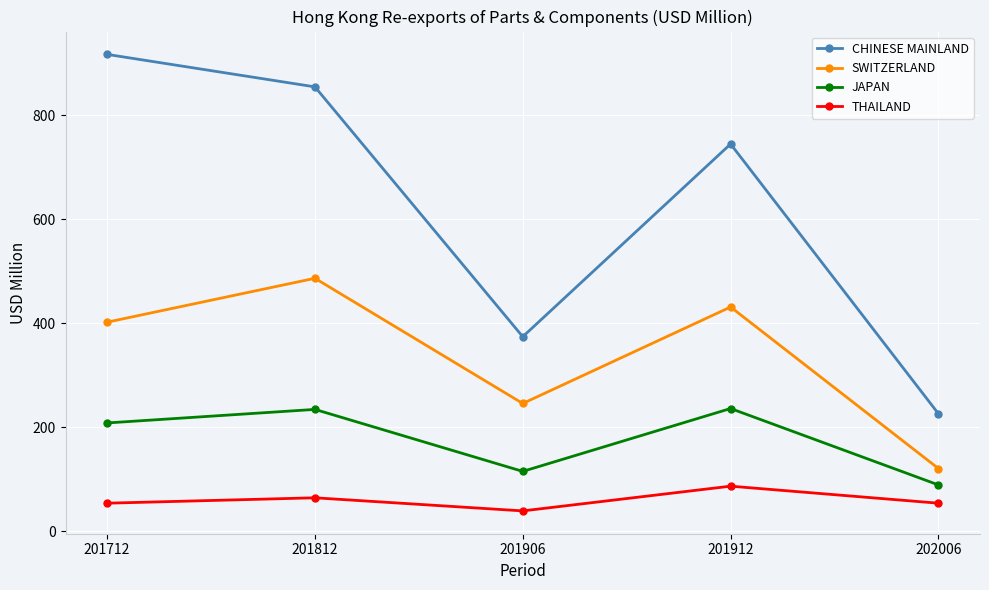

Which series changed the most between 201812 and 202006?

CHINESE MAINLAND